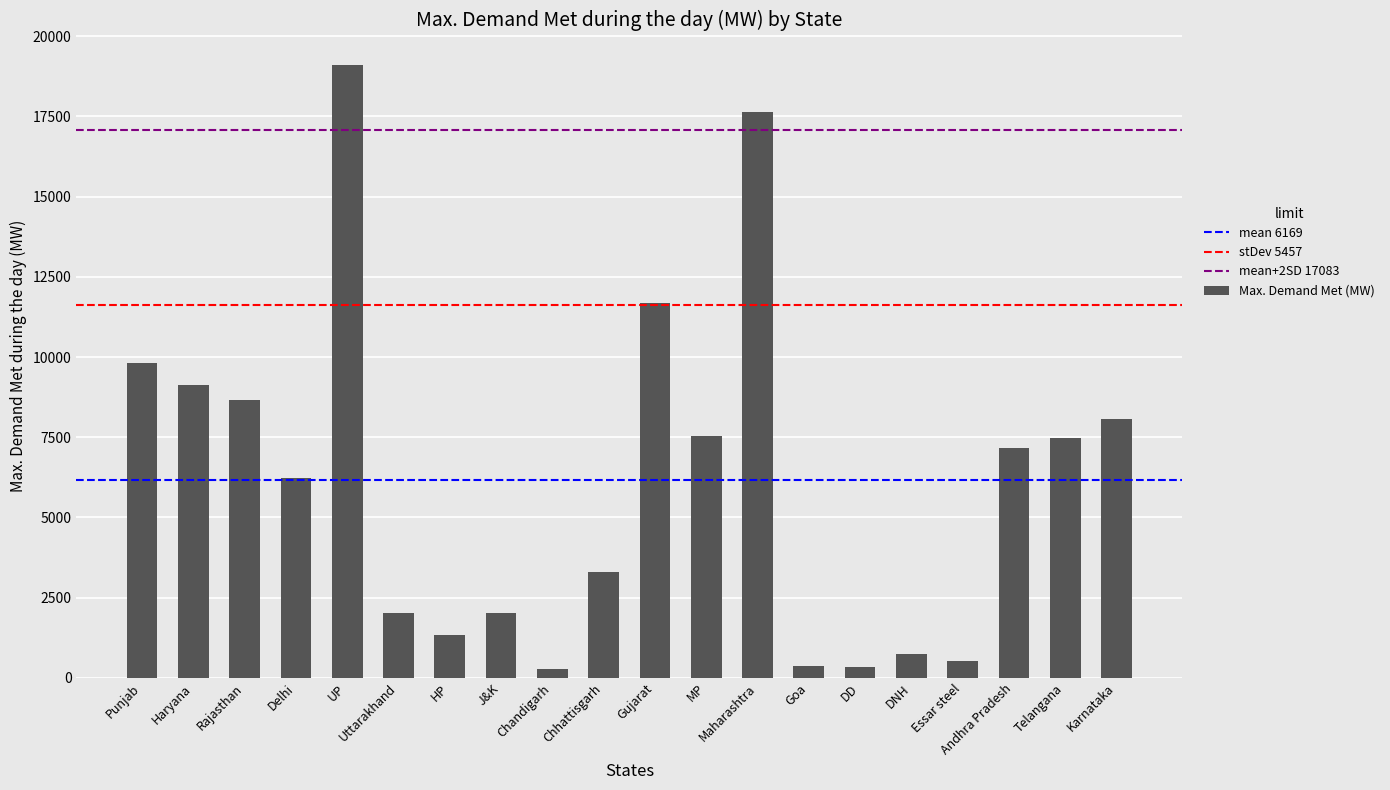

What is the label of the 8th bar from the right?

Maharashtra